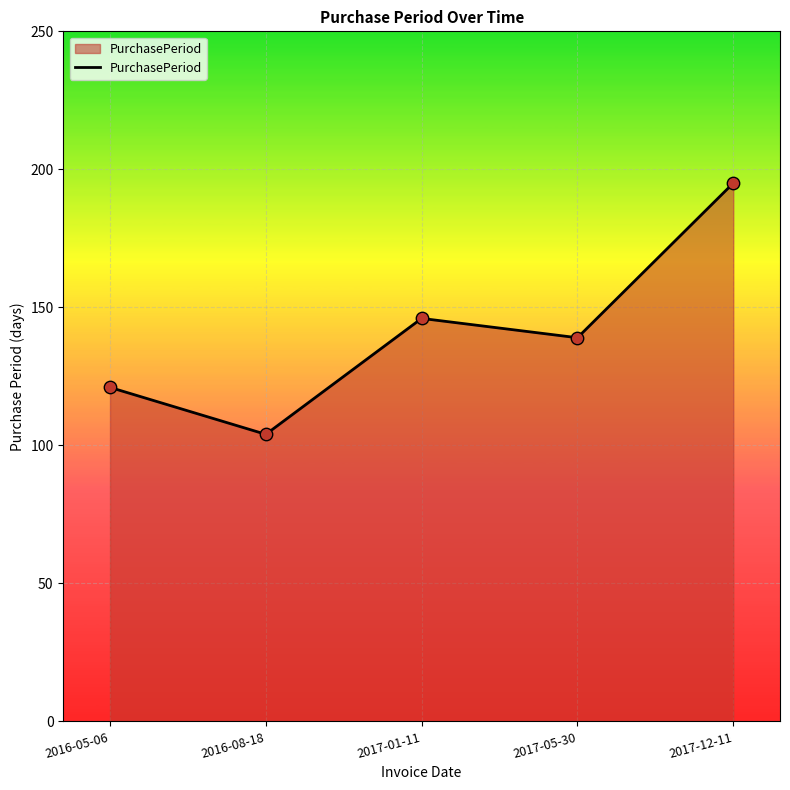

What is the change in value from 2017-01-11 to 2017-12-11?

+49